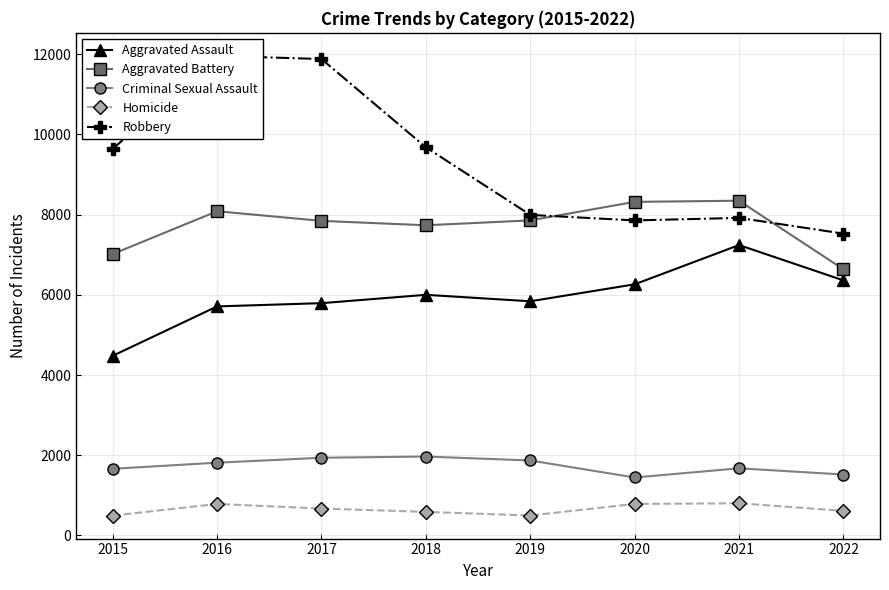

What is the sum of all Homicide values?

5246